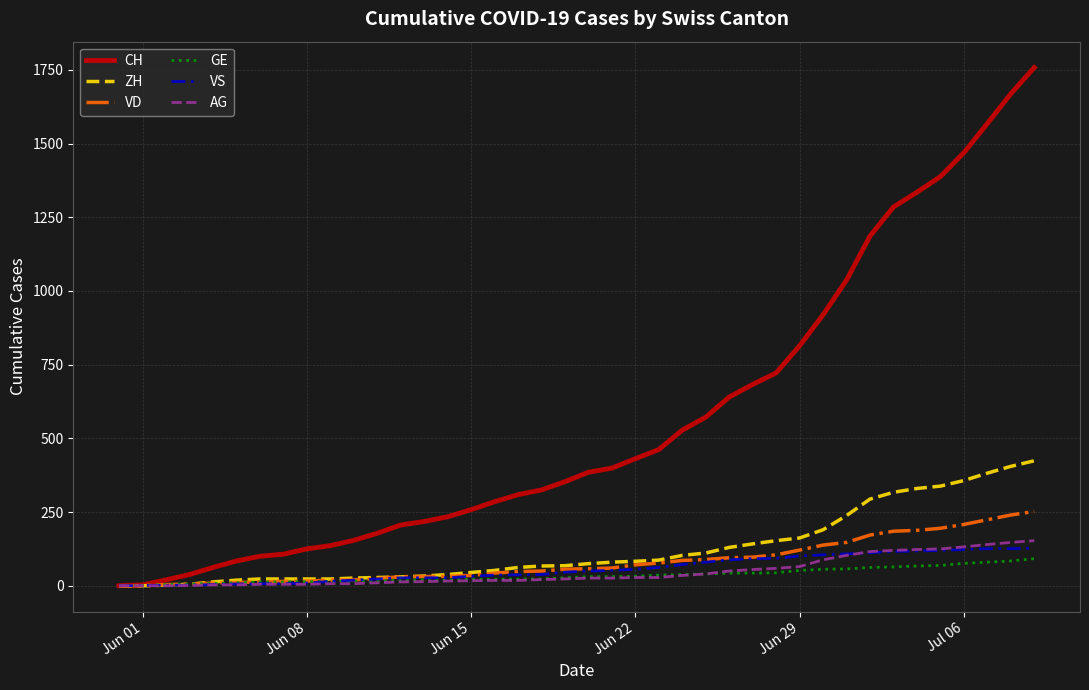

Which series has the largest total across all categories?

CH